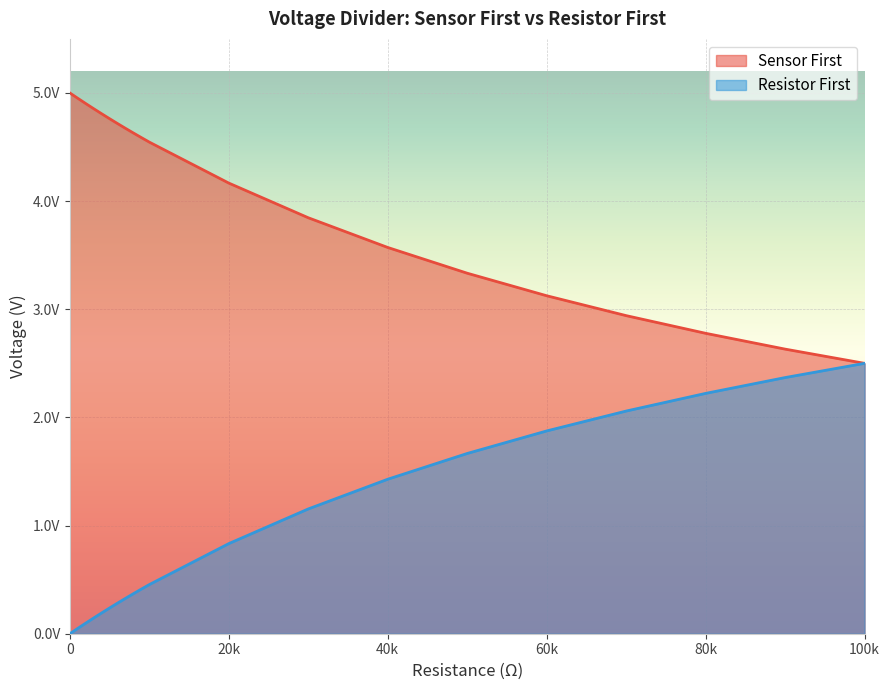

What is the average value of the Sensor First series?

4.1